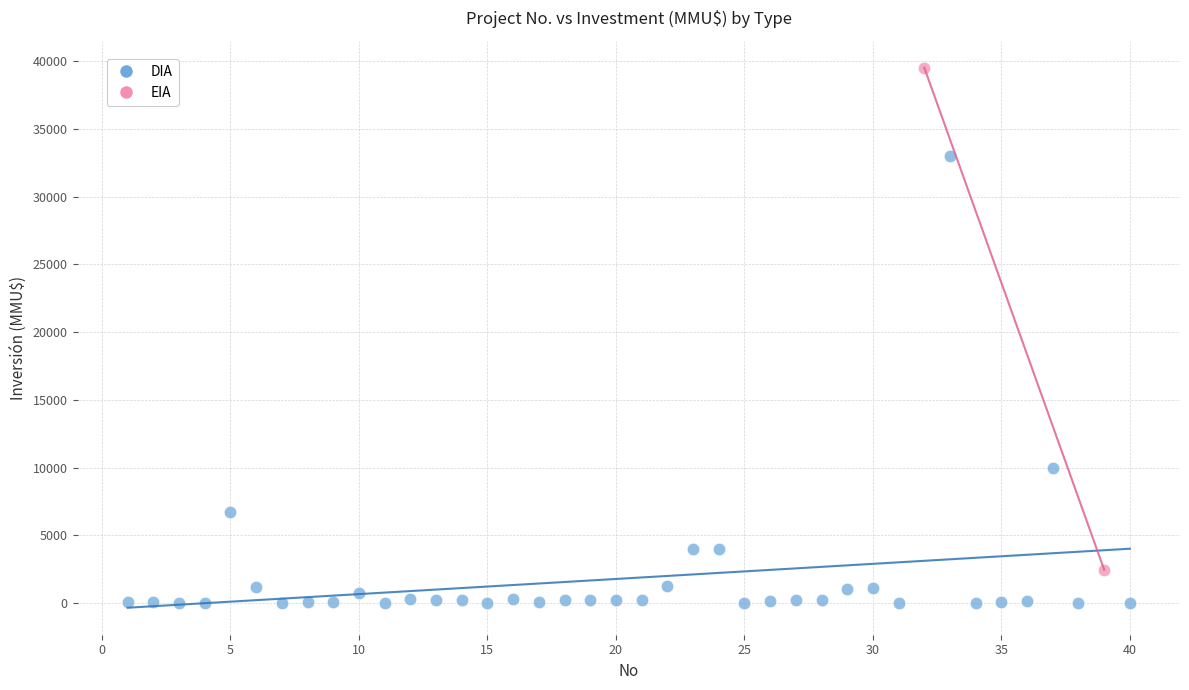

What are all the series names shown in the legend?

DIA, EIA